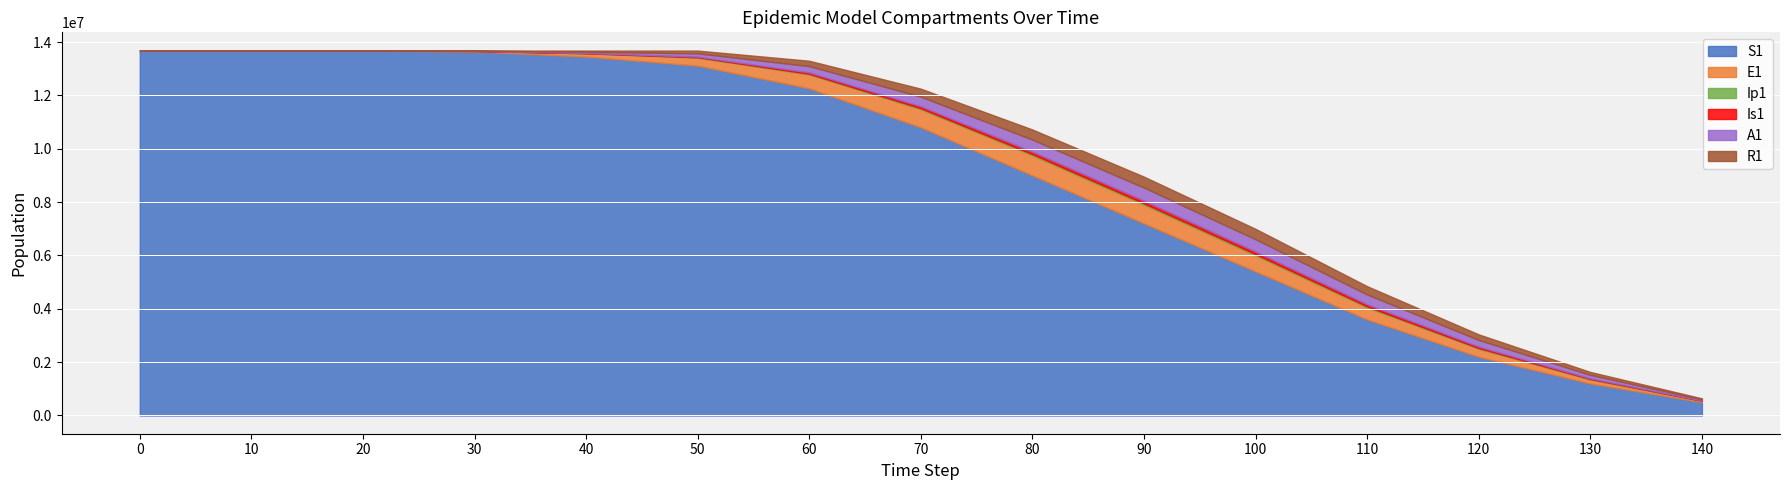

How many interior local peaks does the Is1 series have?

1